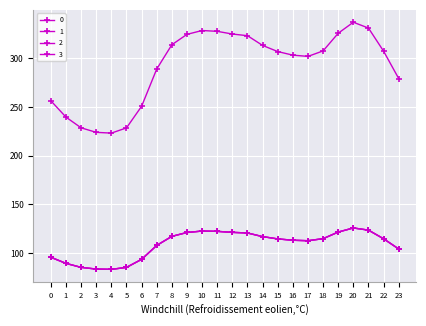

True or false: 3 and 1 intersect in this chart.

False